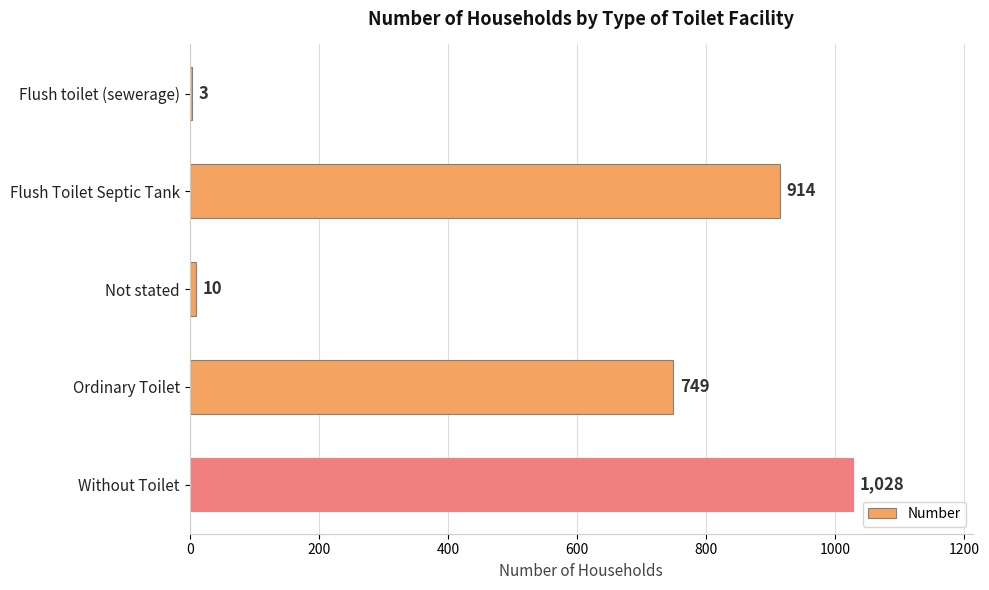

At which label is the value closest to 515?

Ordinary Toilet